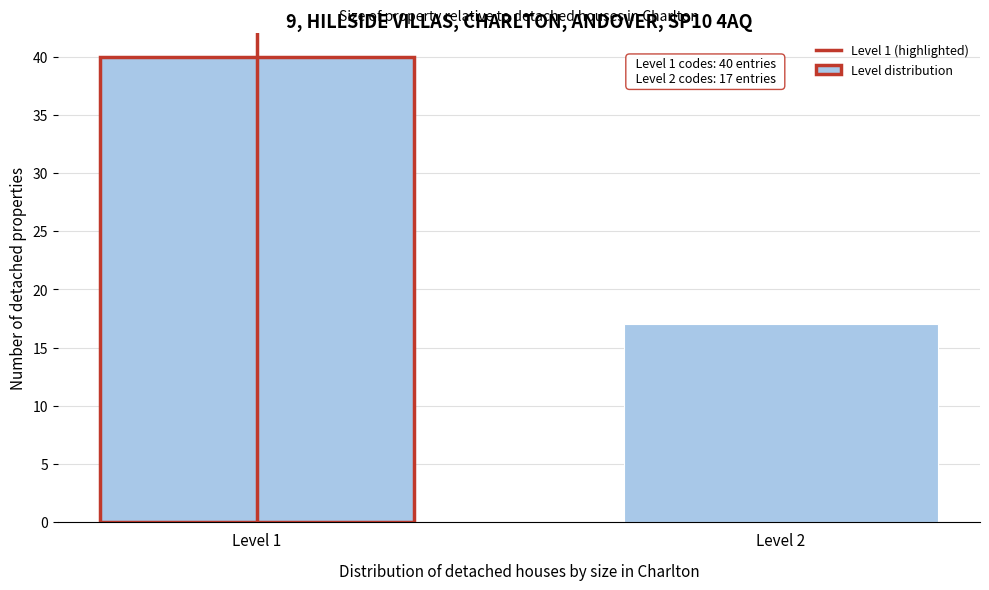

Reading right to left, list all the values displayed in this chart.

Level 2=17	Level 1=40